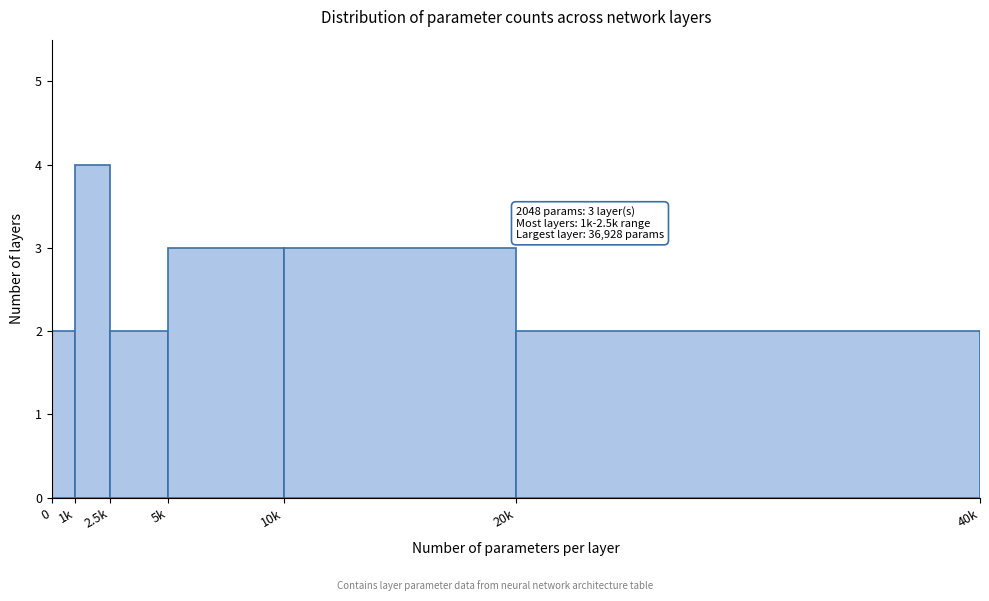

Reading left to right, transcribe all the data shown in this chart.

2	4	2	3	3	2